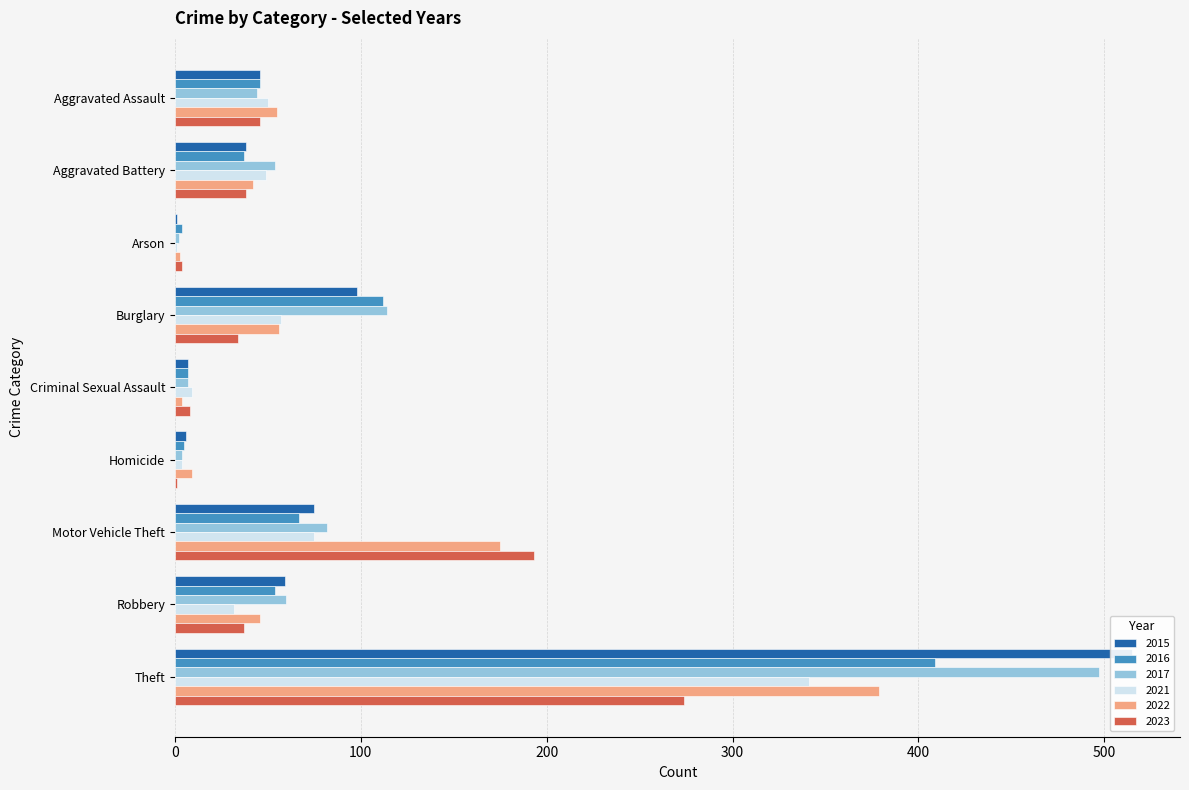

What is the difference between the 2023 values at Aggravated Battery and Homicide?

37